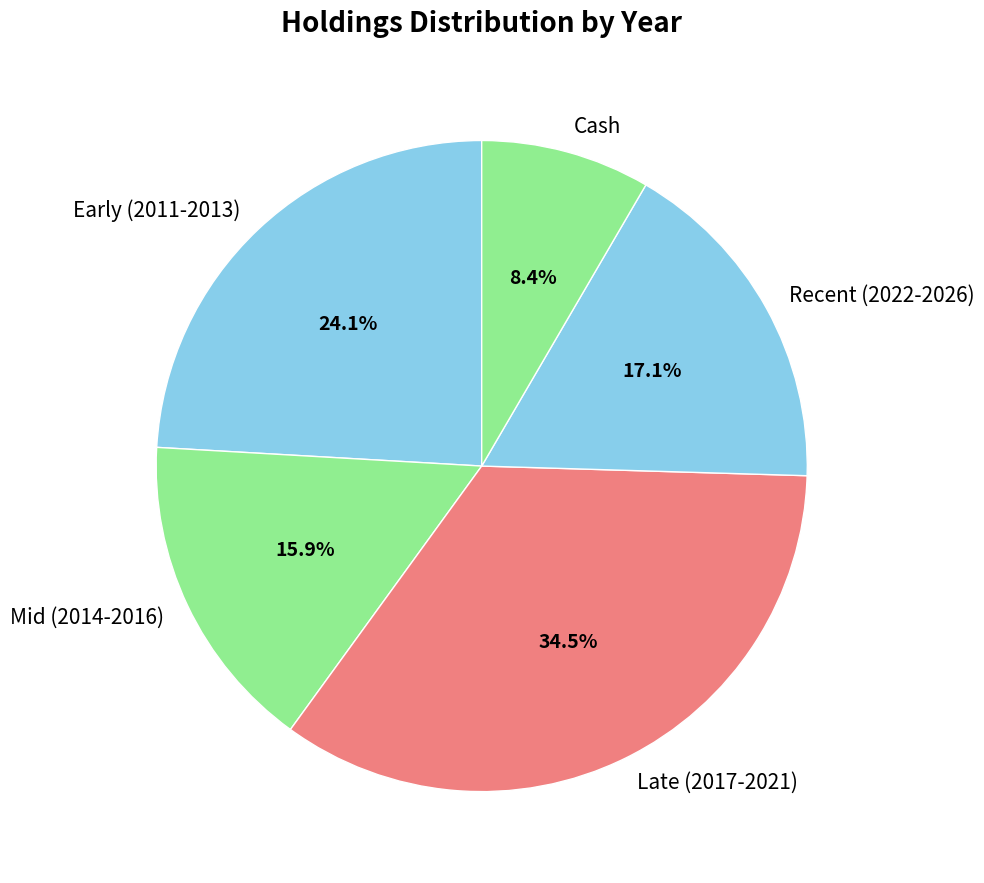

Which category has the smallest portion of the pie?

Cash